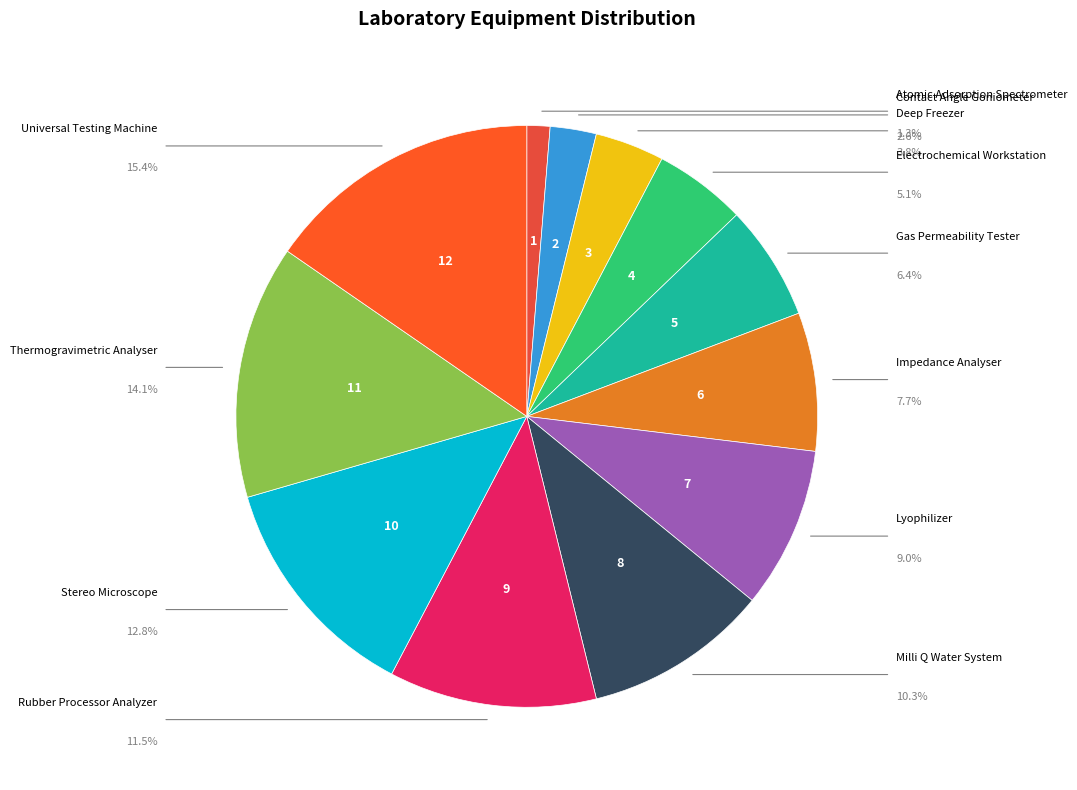

Which category has the smallest portion of the pie?

Atomic Adsorption Spectrometer